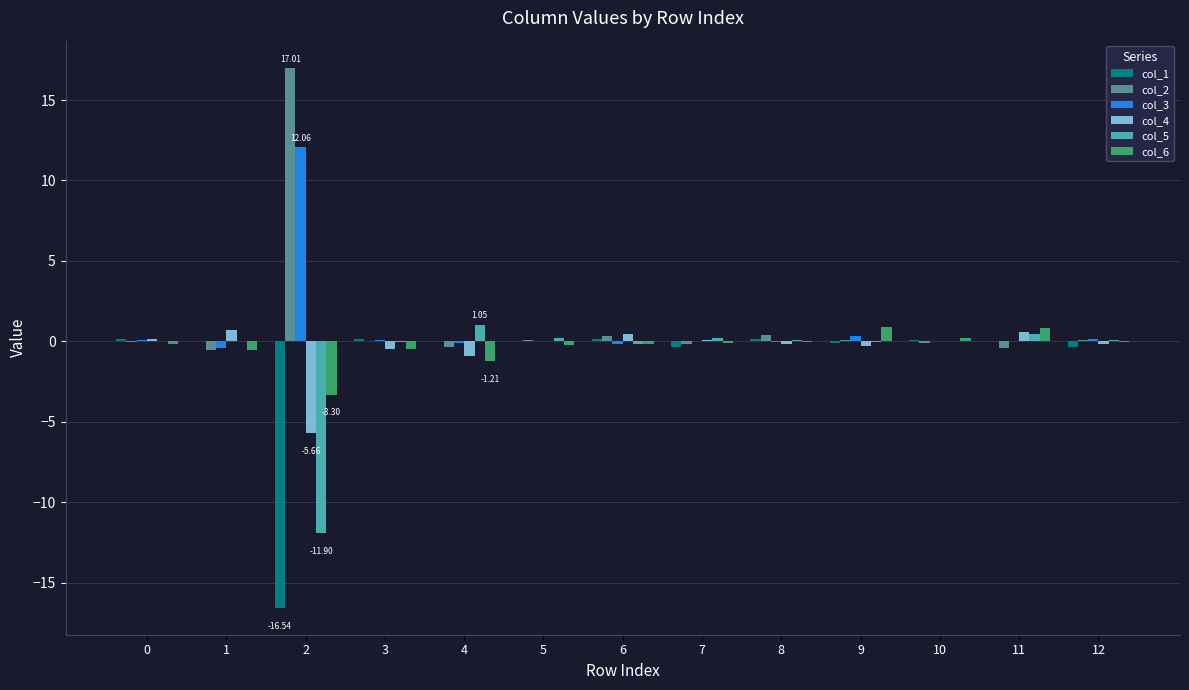

Which category has the highest value across all series?

2